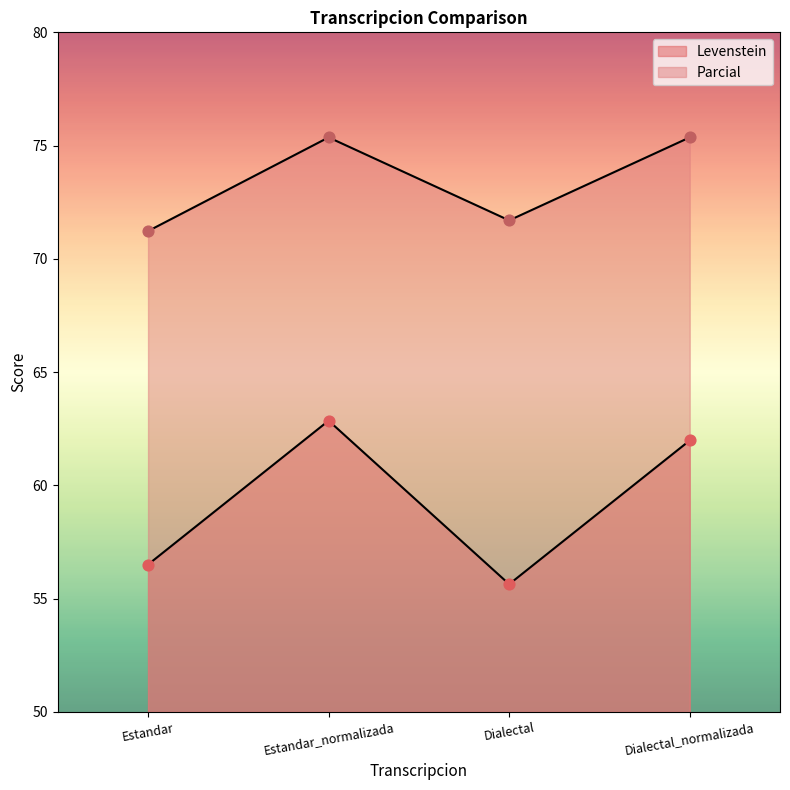

Which series has the largest total across all categories?

Parcial